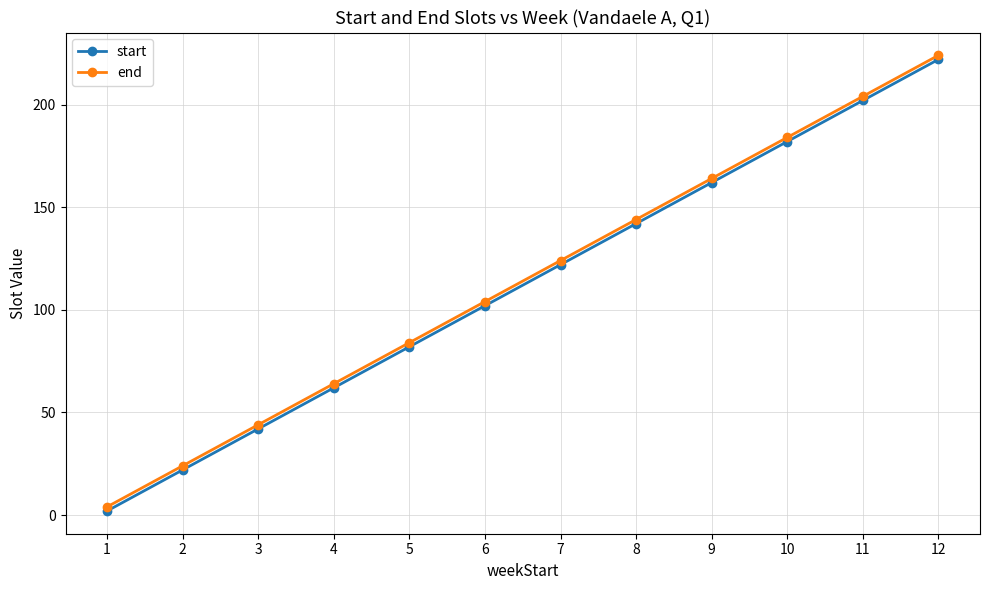

What is the value of the start point at the 8th from the left?

142